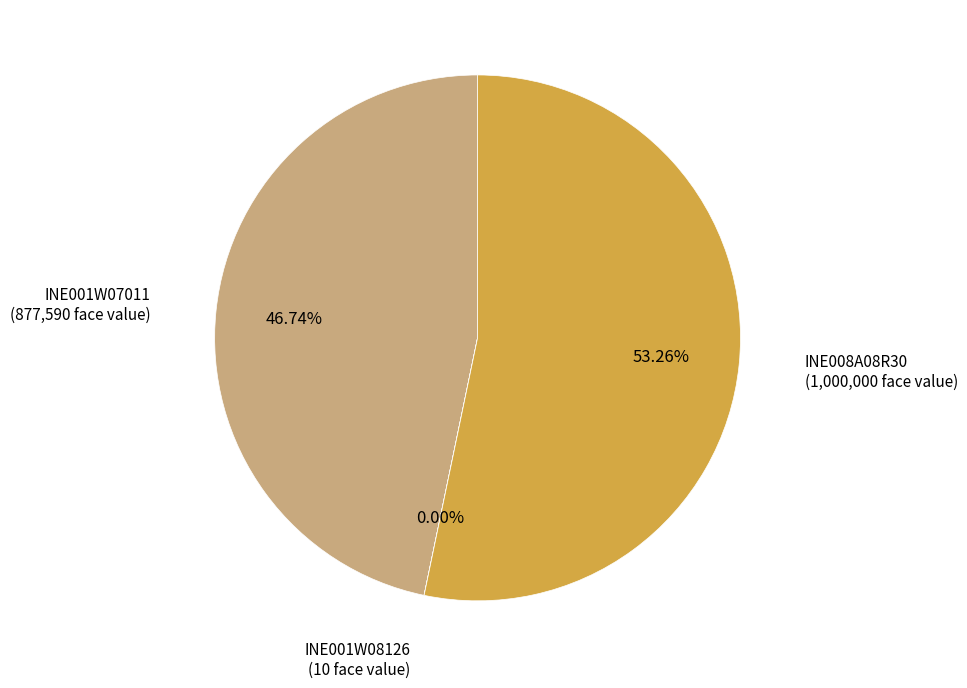

Is there a majority slice in this chart?

Yes